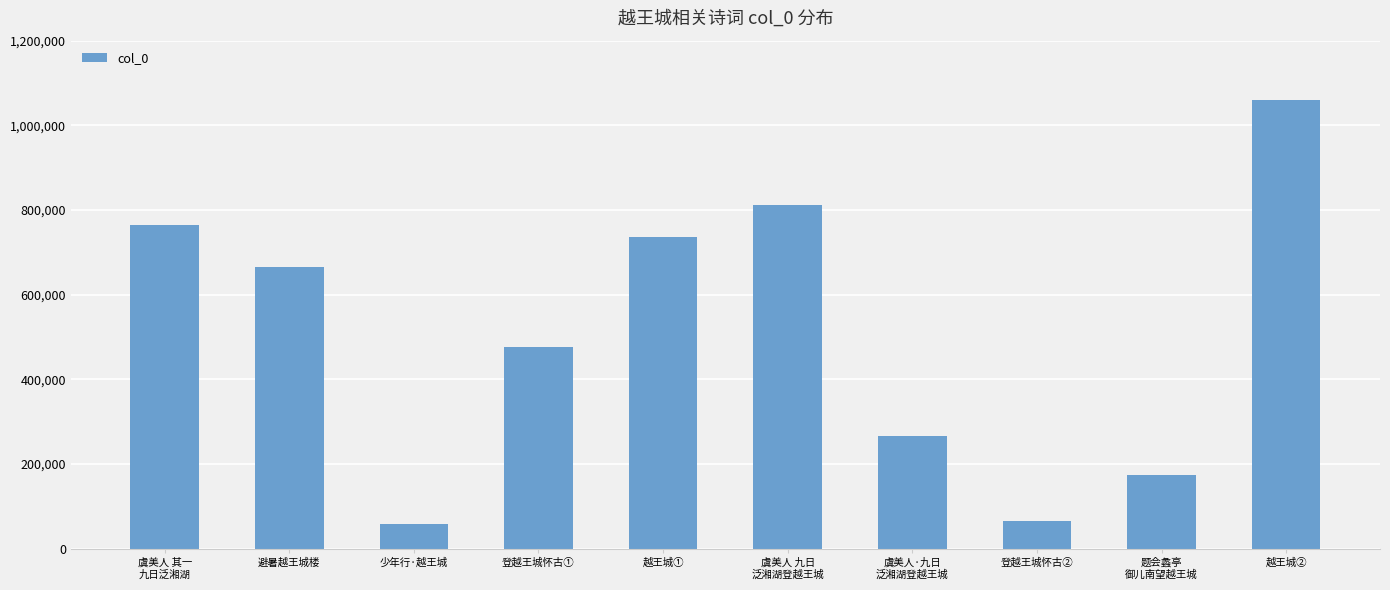

Which category has the highest value across all series?

越王城②